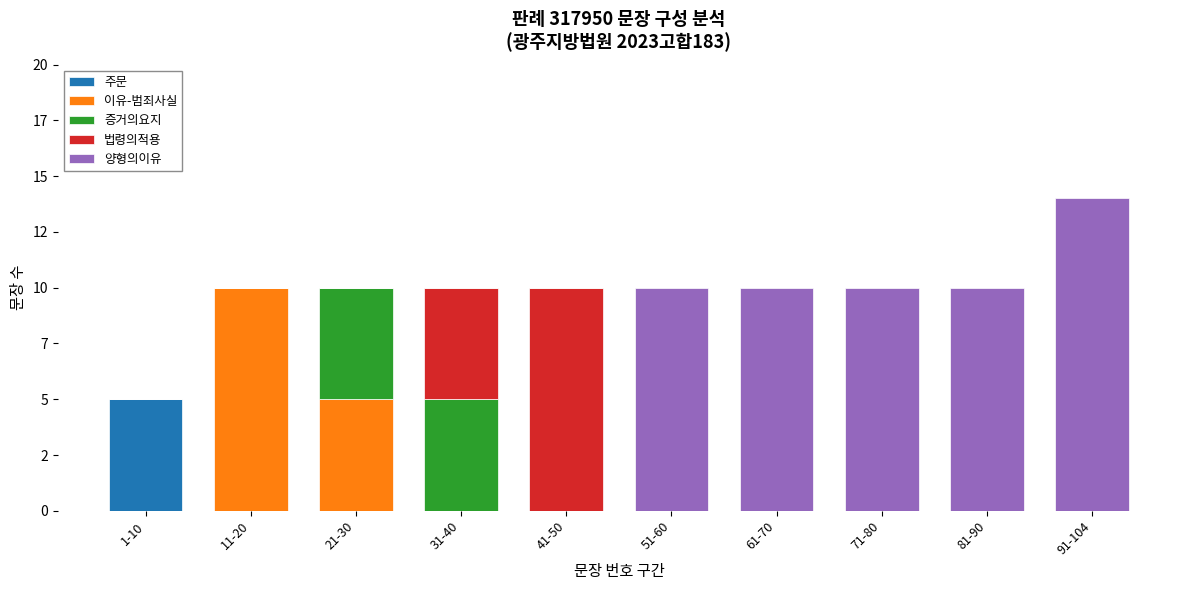

At which category is the sum across all series the highest?

91-104